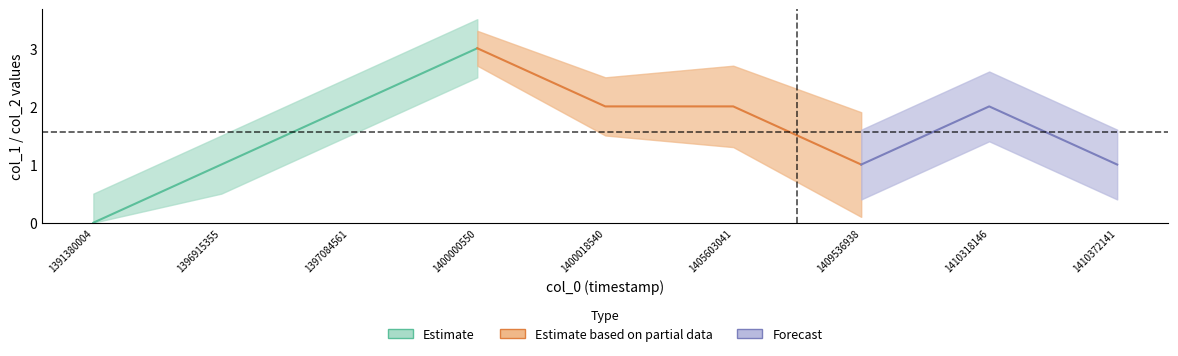

Where does the col_1 series first go above 2?

1400000550